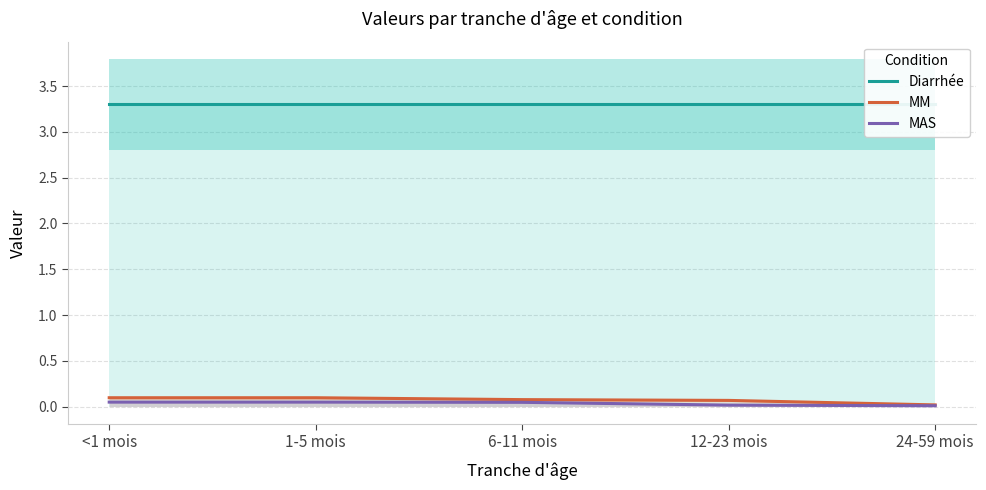

What value does the MM series have at 12-23 mois?

0.1